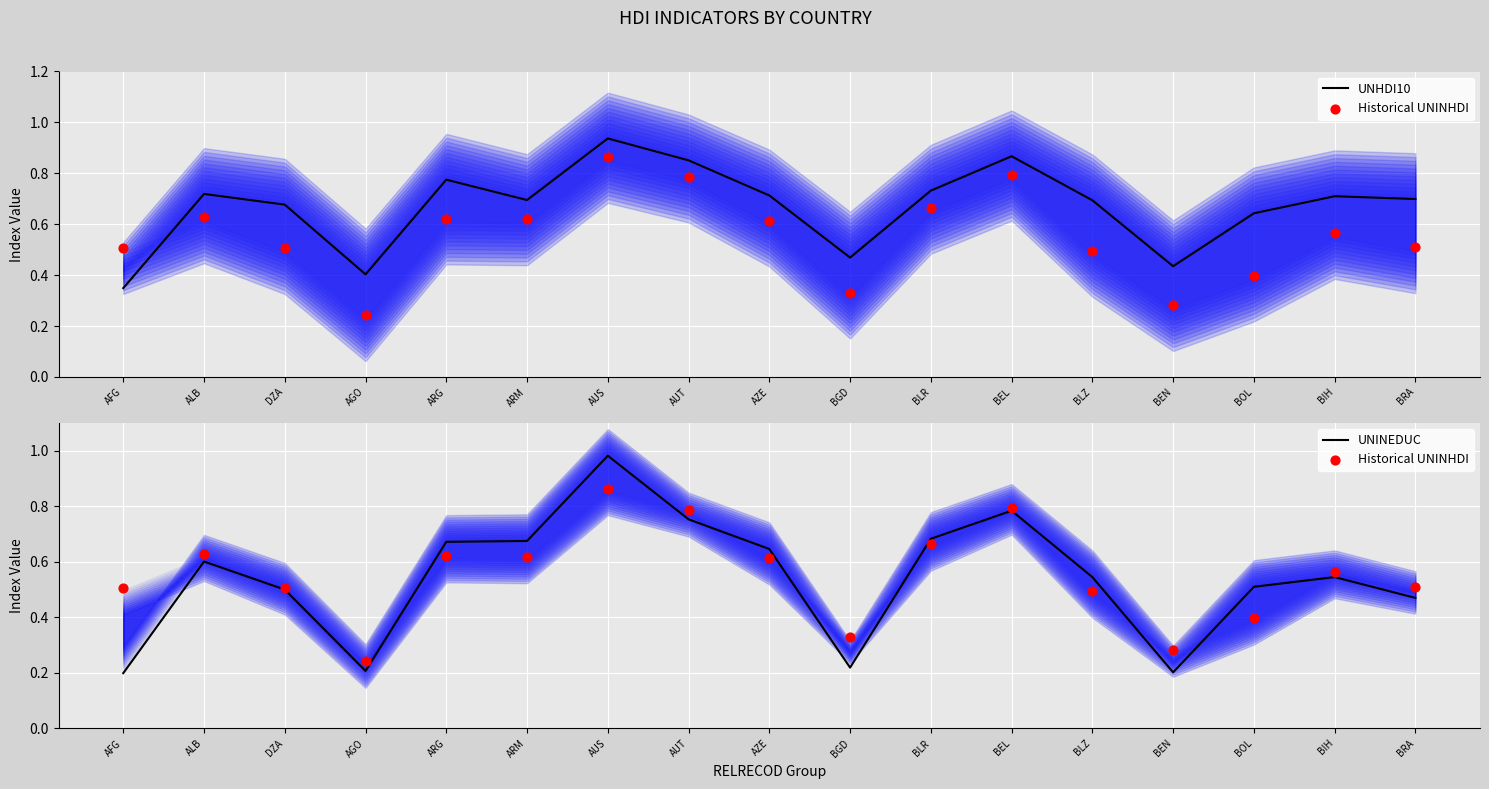

At which category is the sum across all series the highest?

AUS